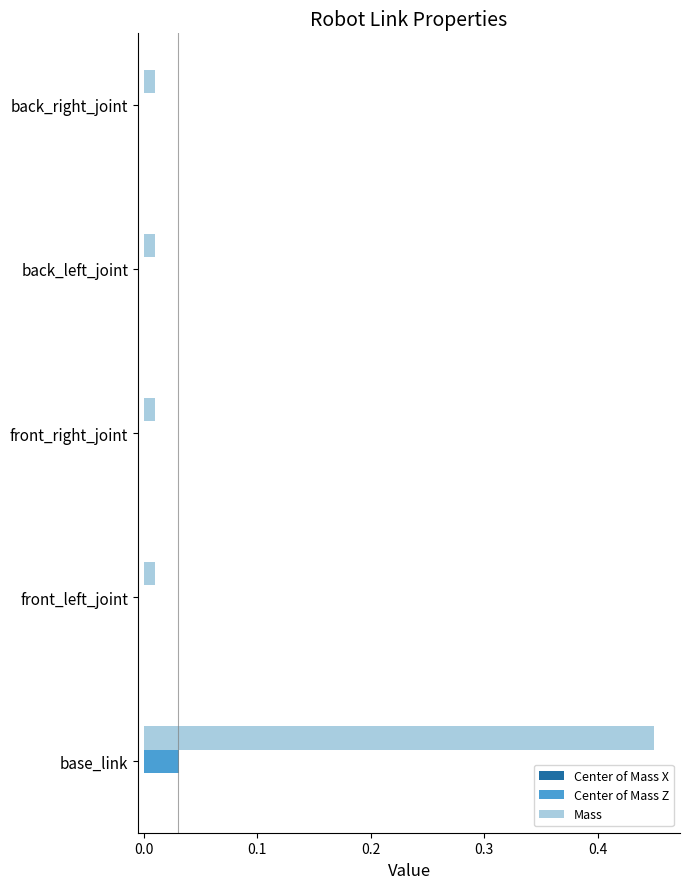

Which series has the largest total across all categories?

Mass